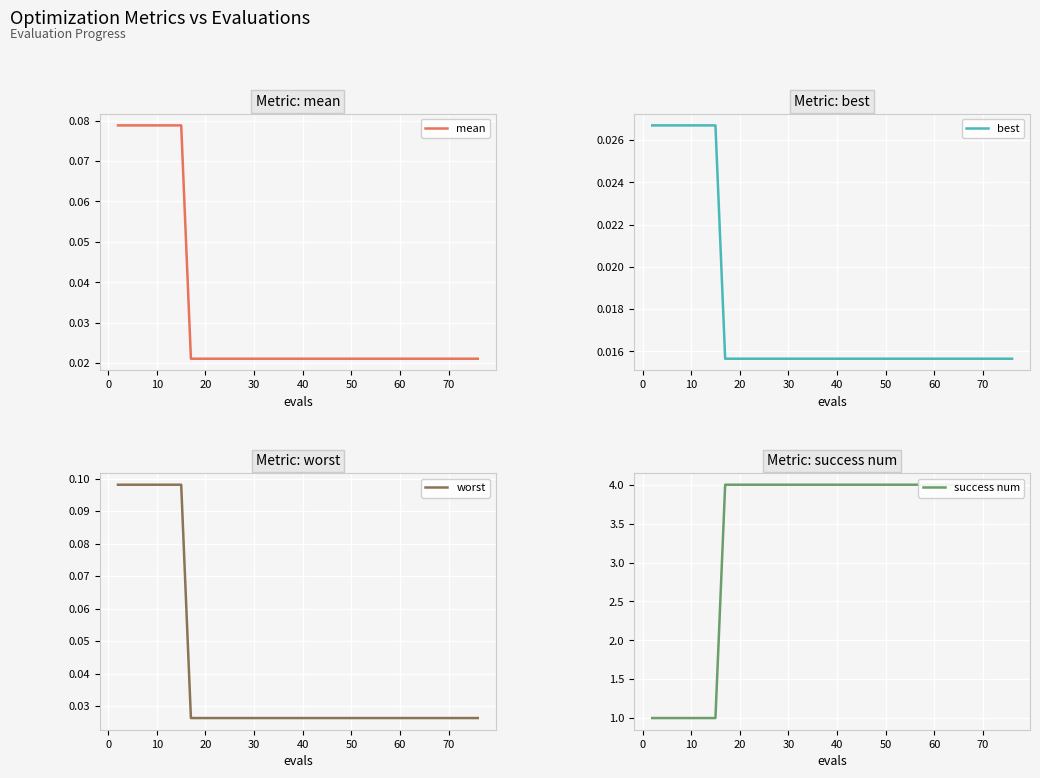

Which series has the largest total across all categories?

success num